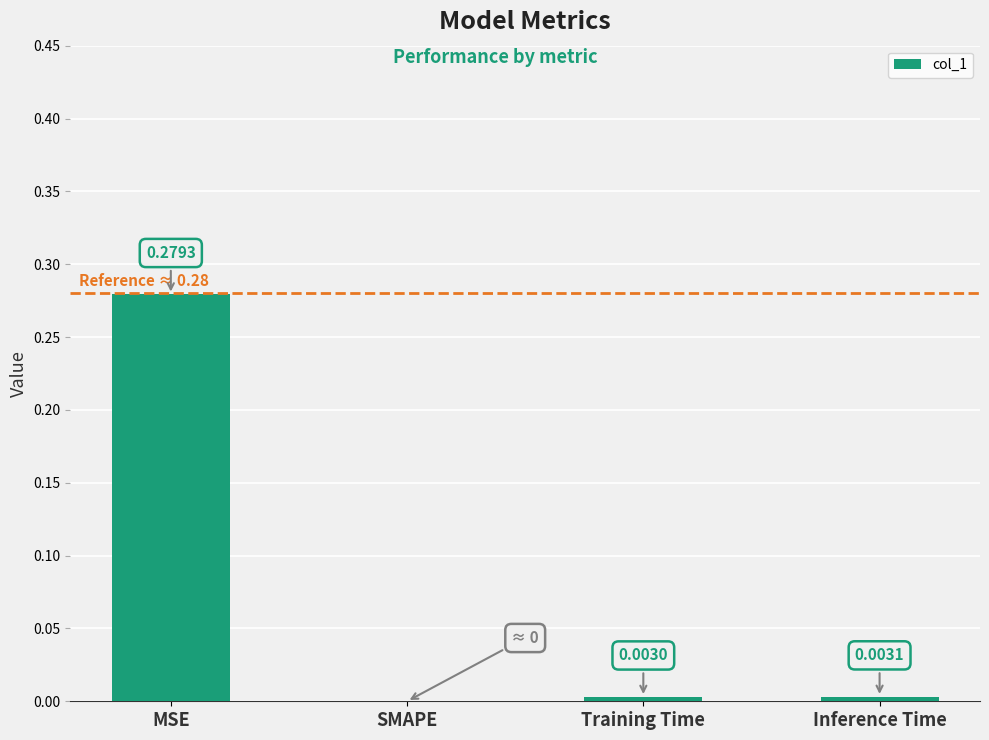

What is the change in value from MSE to SMAPE?

-0.3